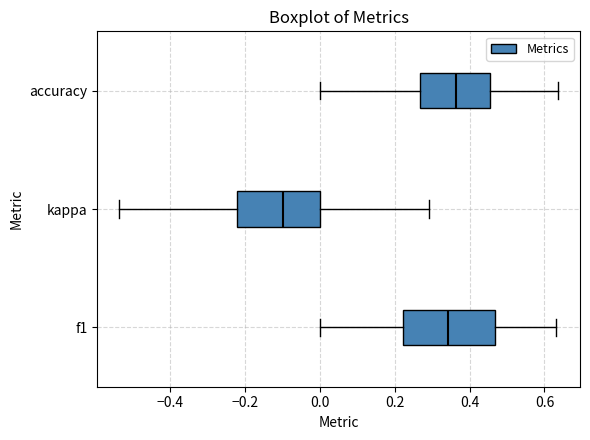

Which box's median line is the furthest to the right?

accuracy